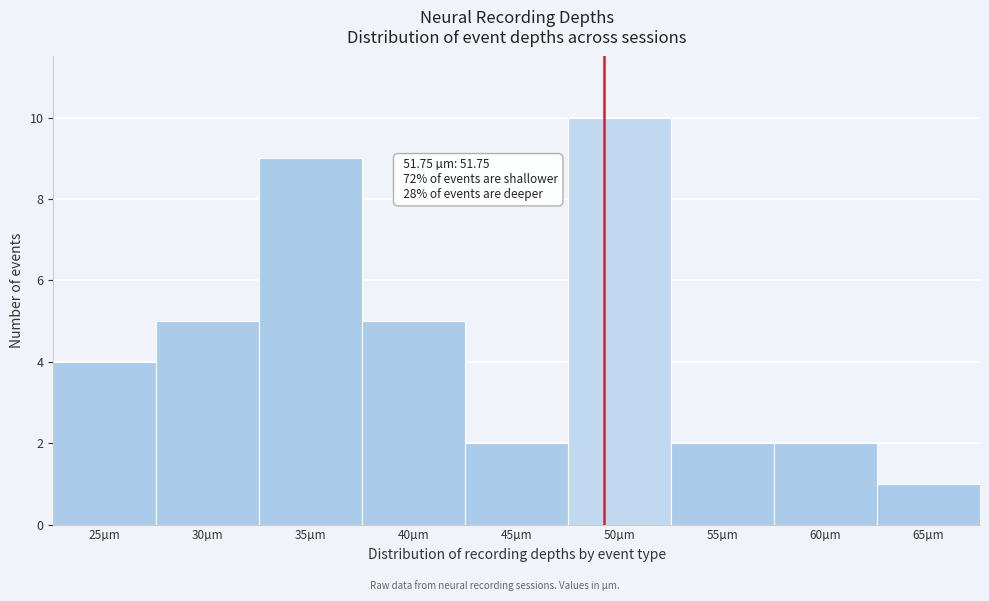

Reading left to right, what are all the values shown in this chart?

25µm=4	30µm=5	35µm=9	40µm=5	45µm=2	50µm=10	55µm=2	60µm=2	65µm=1